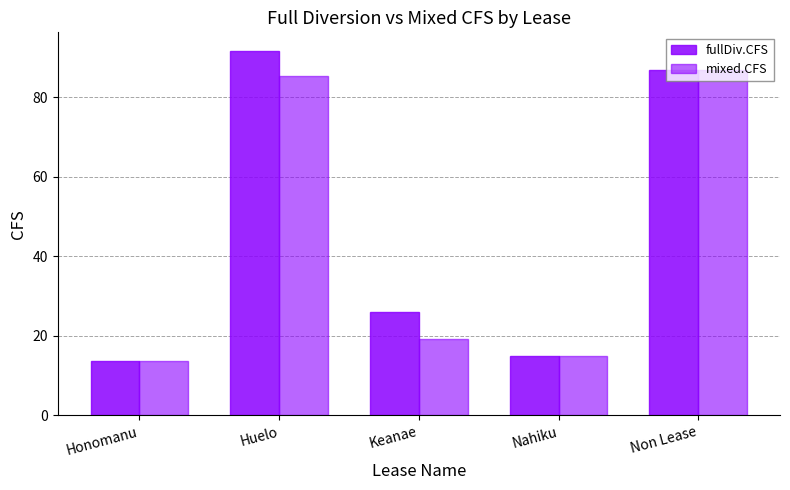

How many values in the mixed.CFS series exceed 19?

3